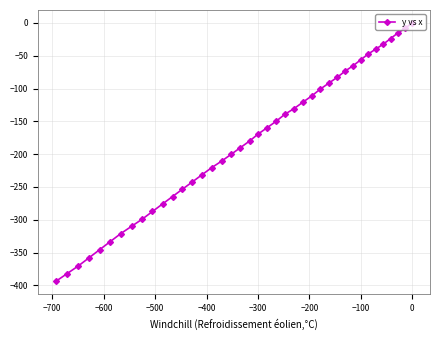

How many values exceed -169?

19